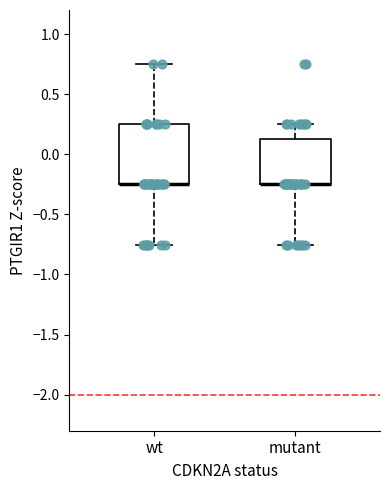

Where is the upper edge of the box for wt on the y-axis? The values are not printed on the chart, so give them approximately, as read against the axis.

0.25